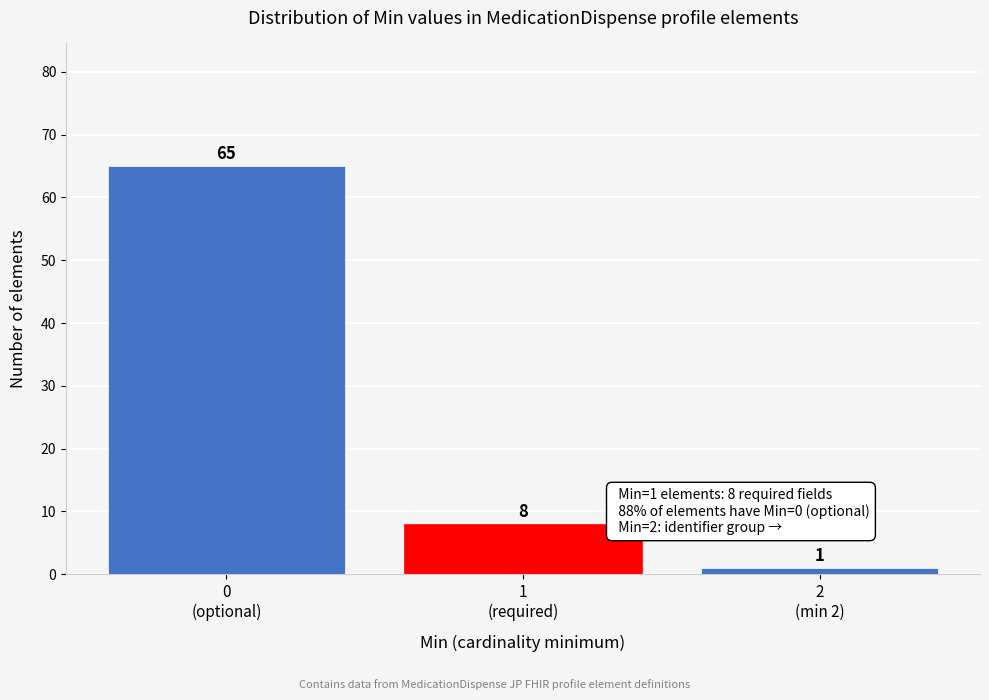

Reading left to right, list all the values displayed in this chart.

65	8	1